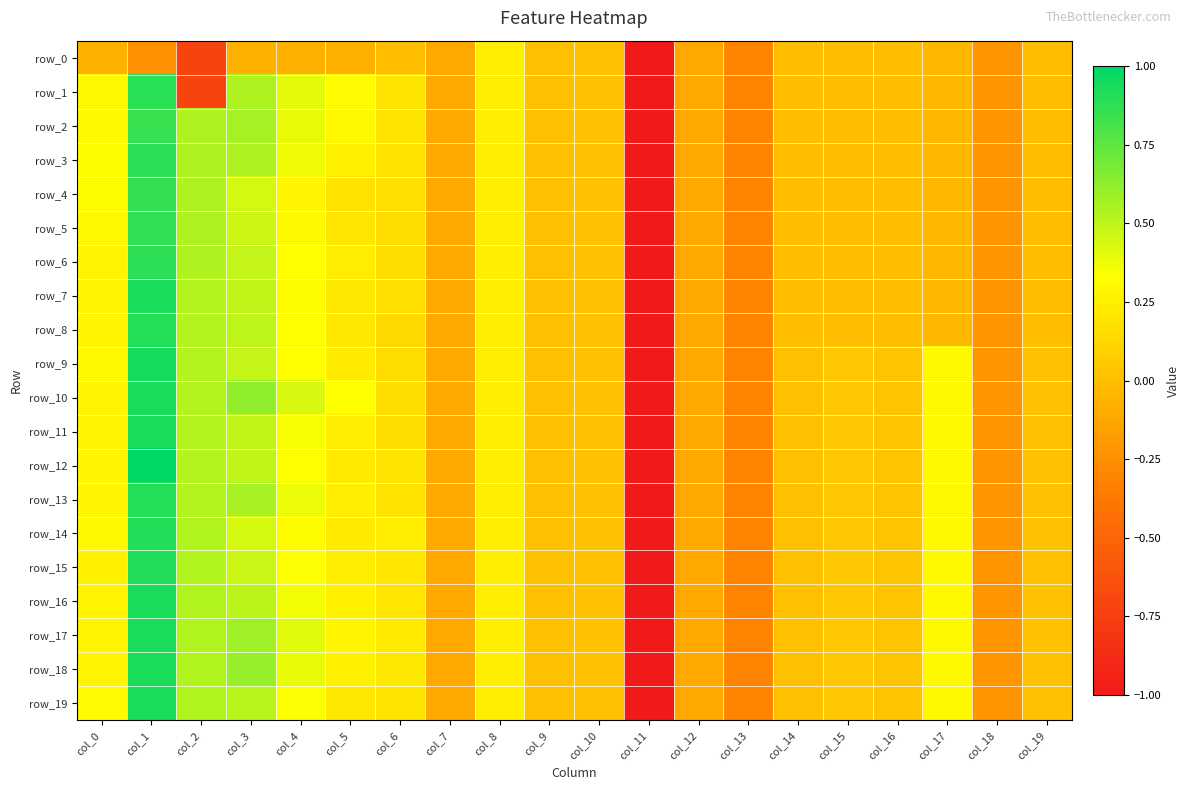

Reading left to right, transcribe all the data shown in this chart.

row_0: col_0=-0.1	col_1=-0.2	col_2=-0.7	col_3=-0.1	col_4=-0.1	col_5=-0.1	col_6=-0.0	col_7=-0.1	col_8=0.2	col_9=0.0	col_10=0.0	col_11=-5.1	col_12=-0.1	col_13=-0.3	col_14=-0.0	col_15=-0.0	col_16=-0.0	col_17=-0.0	col_18=-0.2	col_19=-0.0
row_1: col_0=0.3	col_1=0.9	col_2=-0.7	col_3=0.5	col_4=0.4	col_5=0.3	col_6=0.2	col_7=-0.1	col_8=0.2	col_9=0.0	col_10=0.0	col_11=-5.1	col_12=-0.1	col_13=-0.3	col_14=-0.0	col_15=-0.0	col_16=-0.0	col_17=-0.0	col_18=-0.2	col_19=-0.0
row_2: col_0=0.3	col_1=0.9	col_2=0.5	col_3=0.6	col_4=0.4	col_5=0.3	col_6=0.2	col_7=-0.1	col_8=0.2	col_9=0.0	col_10=0.0	col_11=-5.1	col_12=-0.1	col_13=-0.3	col_14=-0.0	col_15=-0.0	col_16=-0.0	col_17=-0.0	col_18=-0.2	col_19=-0.0
row_3: col_0=0.3	col_1=0.9	col_2=0.5	col_3=0.5	col_4=0.4	col_5=0.3	col_6=0.2	col_7=-0.1	col_8=0.2	col_9=0.0	col_10=0.0	col_11=-5.1	col_12=-0.1	col_13=-0.3	col_14=-0.0	col_15=-0.0	col_16=-0.0	col_17=-0.0	col_18=-0.2	col_19=-0.0
row_4: col_0=0.3	col_1=0.9	col_2=0.5	col_3=0.4	col_4=0.3	col_5=0.2	col_6=0.2	col_7=-0.1	col_8=0.2	col_9=0.0	col_10=0.0	col_11=-5.1	col_12=-0.1	col_13=-0.3	col_14=-0.0	col_15=-0.0	col_16=-0.0	col_17=-0.0	col_18=-0.2	col_19=-0.0
row_5: col_0=0.3	col_1=0.9	col_2=0.5	col_3=0.5	col_4=0.3	col_5=0.2	col_6=0.2	col_7=-0.1	col_8=0.2	col_9=0.0	col_10=0.0	col_11=-5.1	col_12=-0.1	col_13=-0.3	col_14=-0.0	col_15=-0.0	col_16=-0.0	col_17=-0.0	col_18=-0.2	col_19=-0.0
row_6: col_0=0.3	col_1=0.9	col_2=0.5	col_3=0.5	col_4=0.3	col_5=0.2	col_6=0.2	col_7=-0.1	col_8=0.2	col_9=0.0	col_10=0.0	col_11=-5.1	col_12=-0.1	col_13=-0.3	col_14=-0.0	col_15=-0.0	col_16=-0.0	col_17=-0.0	col_18=-0.2	col_19=-0.0
row_7: col_0=0.3	col_1=0.9	col_2=0.5	col_3=0.5	col_4=0.3	col_5=0.2	col_6=0.2	col_7=-0.1	col_8=0.2	col_9=0.0	col_10=0.0	col_11=-5.1	col_12=-0.1	col_13=-0.3	col_14=-0.0	col_15=-0.0	col_16=-0.0	col_17=-0.0	col_18=-0.2	col_19=-0.0
row_8: col_0=0.3	col_1=0.9	col_2=0.5	col_3=0.5	col_4=0.3	col_5=0.2	col_6=0.1	col_7=-0.1	col_8=0.2	col_9=0.0	col_10=0.0	col_11=-5.1	col_12=-0.1	col_13=-0.3	col_14=-0.0	col_15=-0.0	col_16=-0.0	col_17=-0.0	col_18=-0.2	col_19=-0.0
row_9: col_0=0.3	col_1=0.9	col_2=0.5	col_3=0.5	col_4=0.3	col_5=0.2	col_6=0.2	col_7=-0.1	col_8=0.2	col_9=0.0	col_10=0.0	col_11=-5.1	col_12=-0.1	col_13=-0.3	col_14=0.0	col_15=0.0	col_16=0.0	col_17=0.3	col_18=-0.2	col_19=0.0
row_10: col_0=0.3	col_1=0.9	col_2=0.5	col_3=0.6	col_4=0.4	col_5=0.3	col_6=0.2	col_7=-0.1	col_8=0.2	col_9=0.0	col_10=0.0	col_11=-5.1	col_12=-0.1	col_13=-0.3	col_14=0.0	col_15=0.0	col_16=0.0	col_17=0.3	col_18=-0.2	col_19=0.0
row_11: col_0=0.3	col_1=0.9	col_2=0.5	col_3=0.5	col_4=0.3	col_5=0.2	col_6=0.2	col_7=-0.1	col_8=0.2	col_9=0.0	col_10=0.0	col_11=-5.1	col_12=-0.1	col_13=-0.3	col_14=0.0	col_15=0.0	col_16=0.0	col_17=0.3	col_18=-0.2	col_19=0.0
row_12: col_0=0.3	col_1=1.0	col_2=0.5	col_3=0.5	col_4=0.3	col_5=0.2	col_6=0.2	col_7=-0.1	col_8=0.2	col_9=0.0	col_10=0.0	col_11=-5.1	col_12=-0.1	col_13=-0.3	col_14=0.0	col_15=0.0	col_16=0.0	col_17=0.3	col_18=-0.2	col_19=0.0
row_13: col_0=0.3	col_1=0.9	col_2=0.5	col_3=0.6	col_4=0.4	col_5=0.2	col_6=0.2	col_7=-0.1	col_8=0.2	col_9=0.0	col_10=0.0	col_11=-5.1	col_12=-0.1	col_13=-0.3	col_14=0.0	col_15=0.0	col_16=0.0	col_17=0.3	col_18=-0.2	col_19=0.0
row_14: col_0=0.3	col_1=0.9	col_2=0.5	col_3=0.4	col_4=0.3	col_5=0.2	col_6=0.2	col_7=-0.1	col_8=0.2	col_9=0.0	col_10=0.0	col_11=-5.1	col_12=-0.1	col_13=-0.3	col_14=0.0	col_15=0.0	col_16=0.0	col_17=0.3	col_18=-0.2	col_19=0.0
row_15: col_0=0.3	col_1=0.9	col_2=0.5	col_3=0.5	col_4=0.3	col_5=0.2	col_6=0.2	col_7=-0.1	col_8=0.2	col_9=0.0	col_10=0.0	col_11=-5.1	col_12=-0.1	col_13=-0.3	col_14=0.0	col_15=0.0	col_16=0.0	col_17=0.3	col_18=-0.2	col_19=0.0
row_16: col_0=0.3	col_1=0.9	col_2=0.5	col_3=0.5	col_4=0.4	col_5=0.3	col_6=0.2	col_7=-0.1	col_8=0.2	col_9=0.0	col_10=0.0	col_11=-5.1	col_12=-0.1	col_13=-0.3	col_14=0.0	col_15=0.0	col_16=0.0	col_17=0.3	col_18=-0.2	col_19=0.0
row_17: col_0=0.3	col_1=0.9	col_2=0.5	col_3=0.6	col_4=0.4	col_5=0.3	col_6=0.2	col_7=-0.1	col_8=0.2	col_9=0.0	col_10=0.0	col_11=-5.1	col_12=-0.1	col_13=-0.3	col_14=0.0	col_15=0.0	col_16=0.0	col_17=0.3	col_18=-0.2	col_19=0.0
row_18: col_0=0.3	col_1=0.9	col_2=0.5	col_3=0.6	col_4=0.4	col_5=0.2	col_6=0.2	col_7=-0.1	col_8=0.2	col_9=0.0	col_10=0.0	col_11=-5.1	col_12=-0.1	col_13=-0.3	col_14=0.0	col_15=0.0	col_16=0.0	col_17=0.3	col_18=-0.2	col_19=0.0
row_19: col_0=0.3	col_1=0.9	col_2=0.5	col_3=0.5	col_4=0.3	col_5=0.2	col_6=0.2	col_7=-0.1	col_8=0.2	col_9=0.0	col_10=0.0	col_11=-5.1	col_12=-0.1	col_13=-0.3	col_14=0.0	col_15=0.0	col_16=0.0	col_17=0.3	col_18=-0.2	col_19=0.0